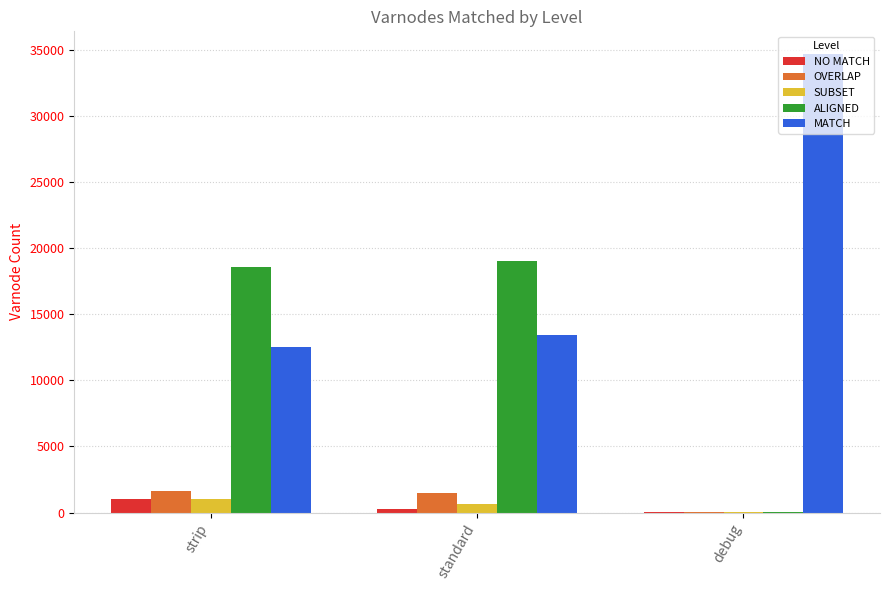

True or false: ALIGNED has a value of 19029 at standard.

True